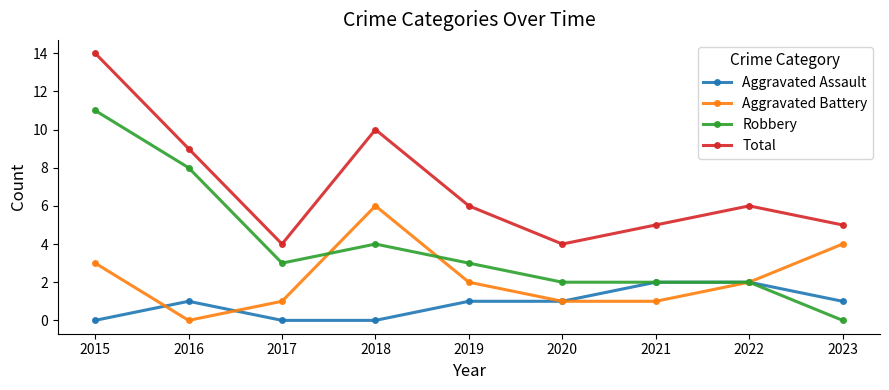

At how many categories does at least one series exceed 7?

3